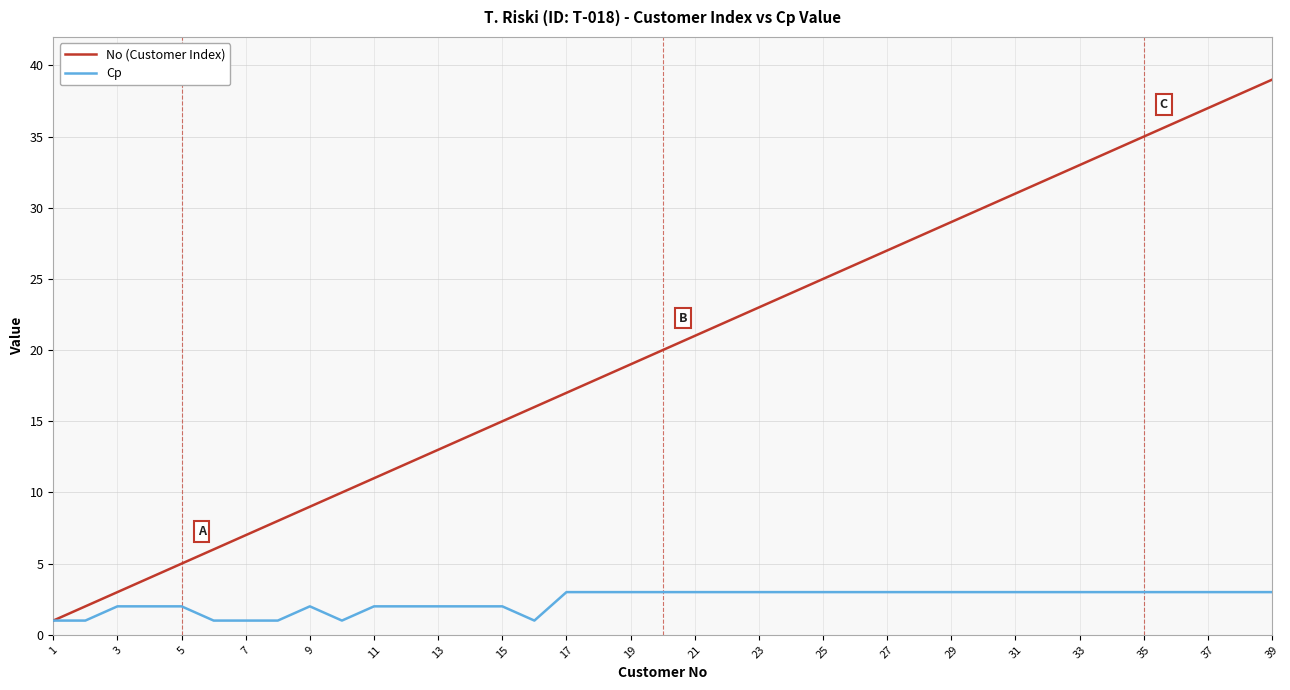

What is the greatest value displayed?

39